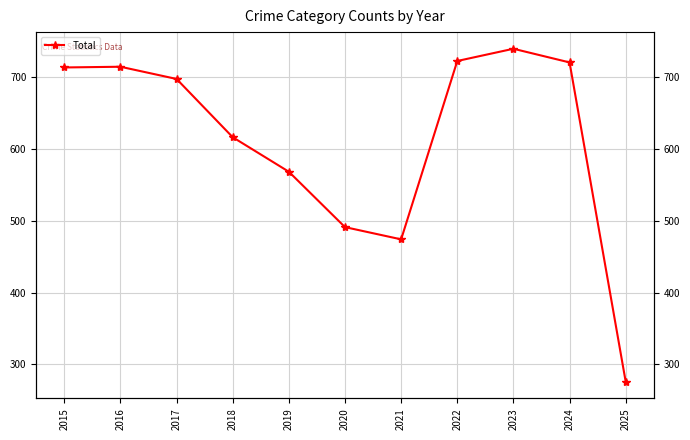

True or false: the data has more than 2 interior local peaks.

False